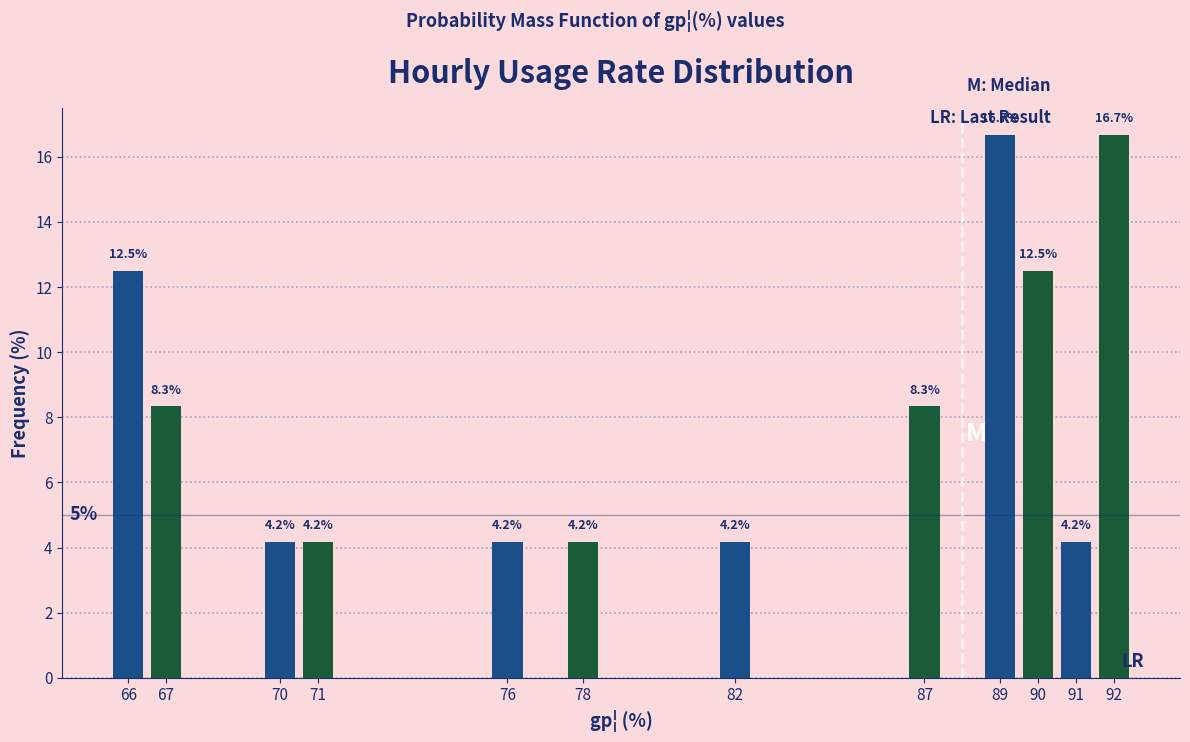

Reading left to right, list all the values displayed in this chart.

12.5	8.3	4.2	4.2	4.2	4.2	4.2	8.3	16.7	12.5	4.2	16.7